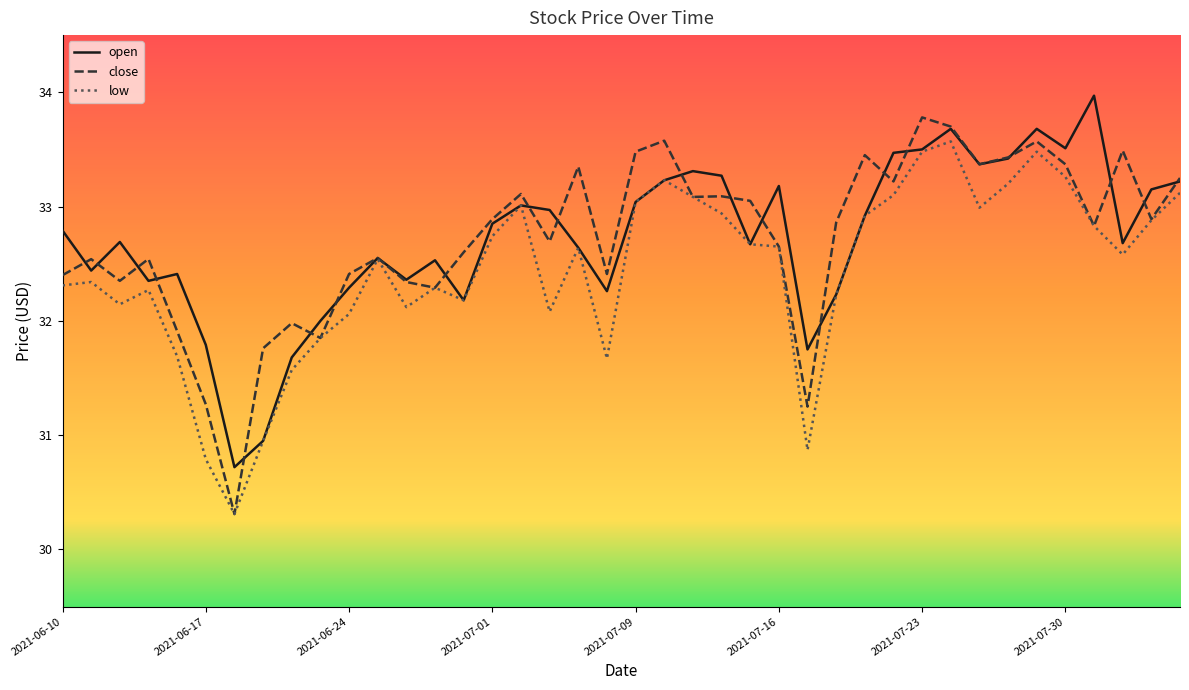

What is the highest value of the close series?

33.8